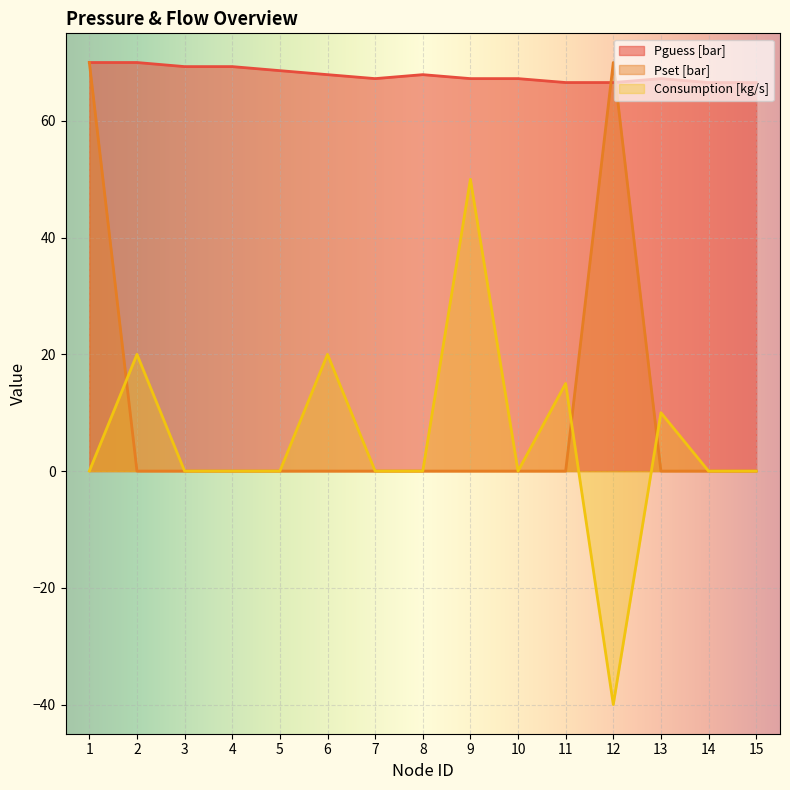

Is it true that Pset [bar] equals 0.0 at 11?

True